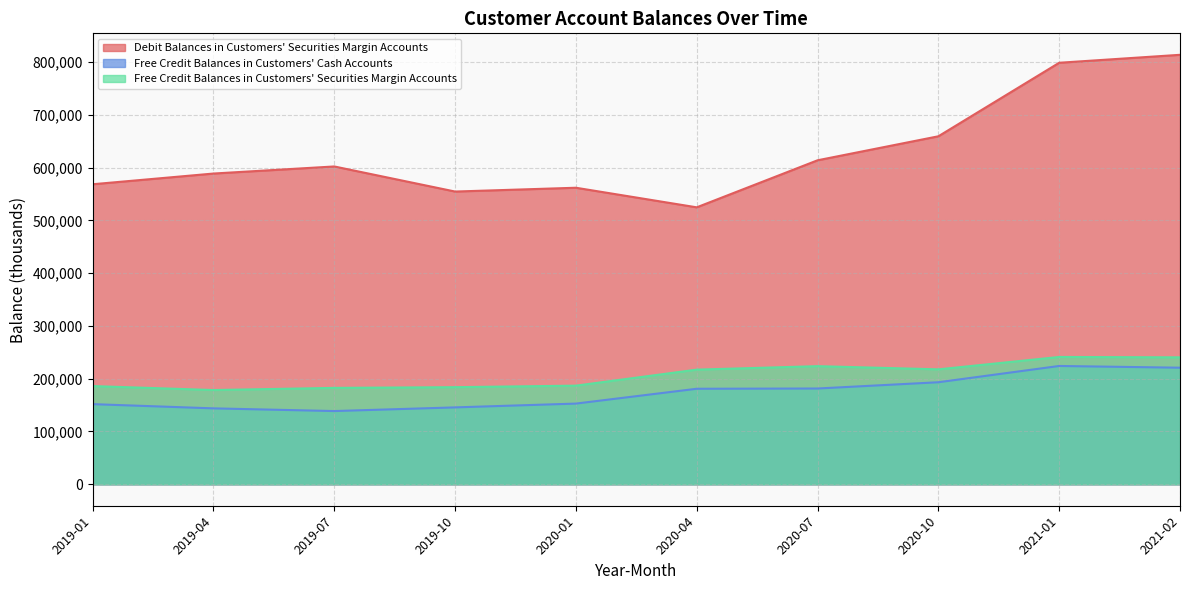

How many interior local peaks does the Debit Balances in Customers' Securities Margin Accounts series have?

2